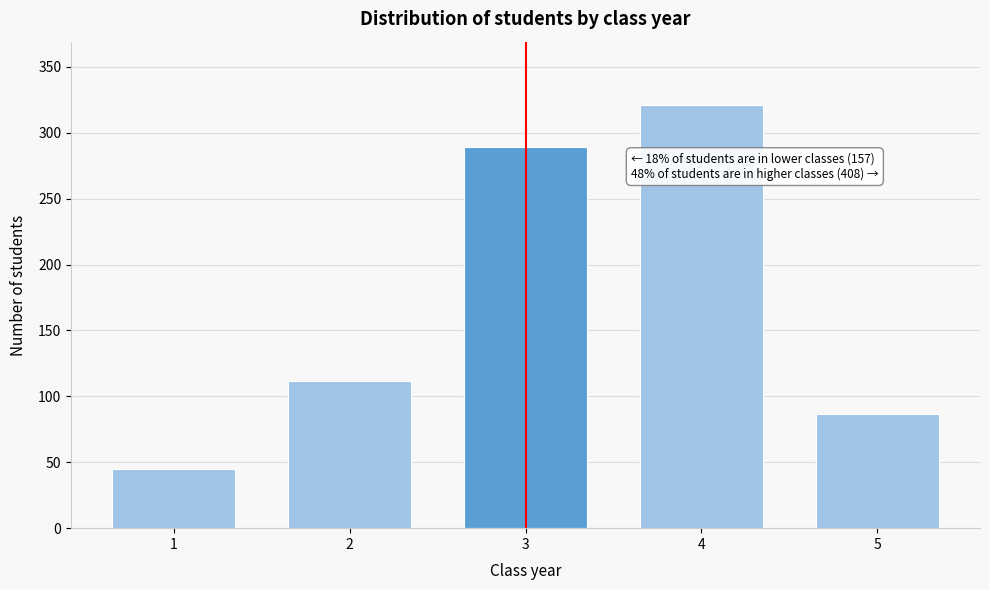

Reading left to right, list all the values displayed in this chart.

45	112	289	321	87